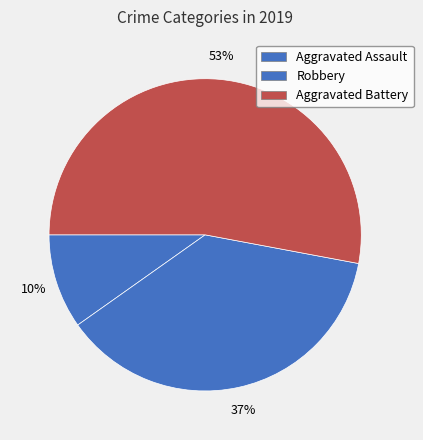

Count the number of slices in the pie.

3